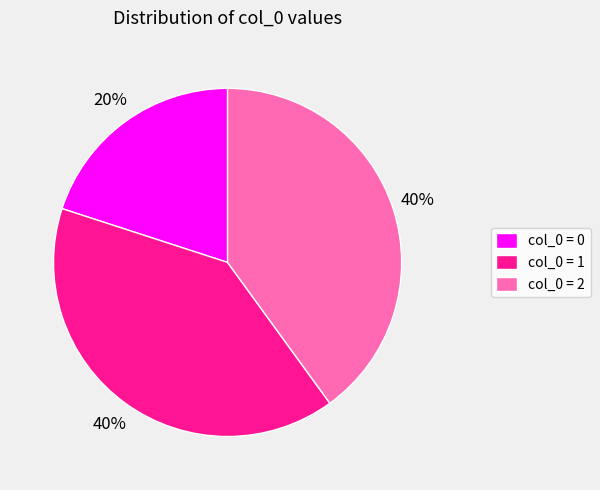

Is col_0 = 2 the majority of the pie?

No